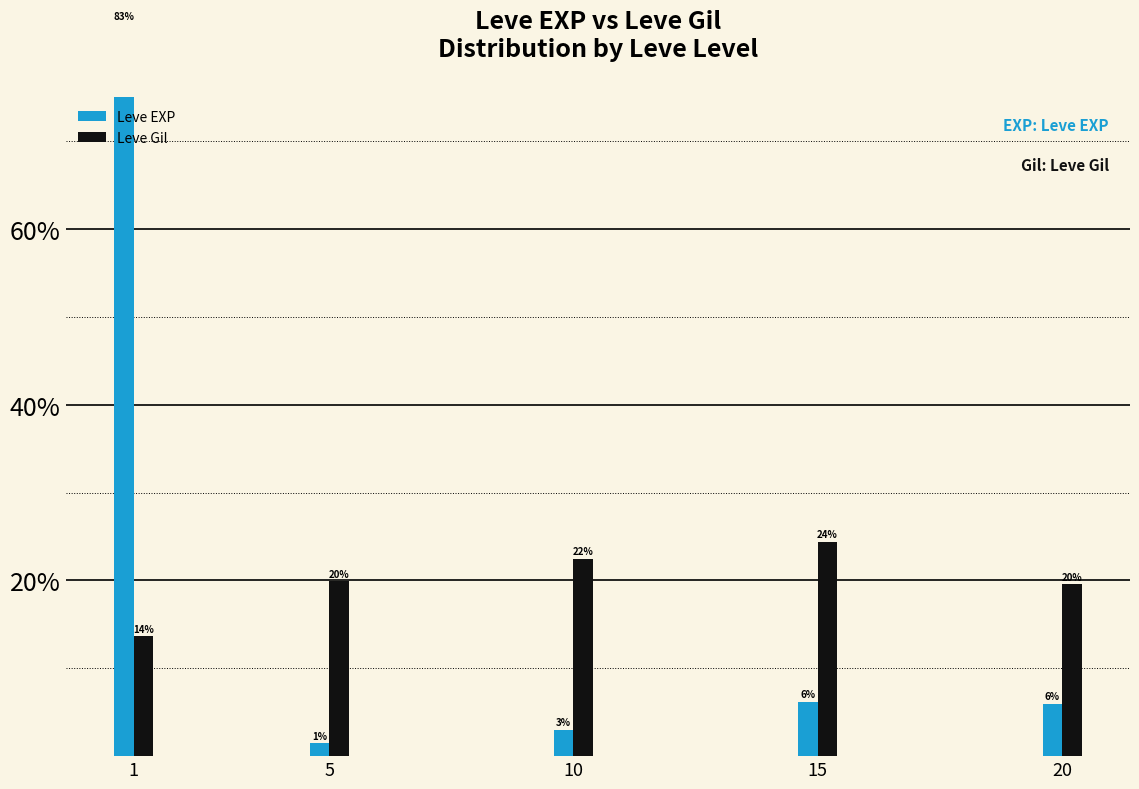

What is the value of the Leve EXP bar at the 4th from the left?

6.2